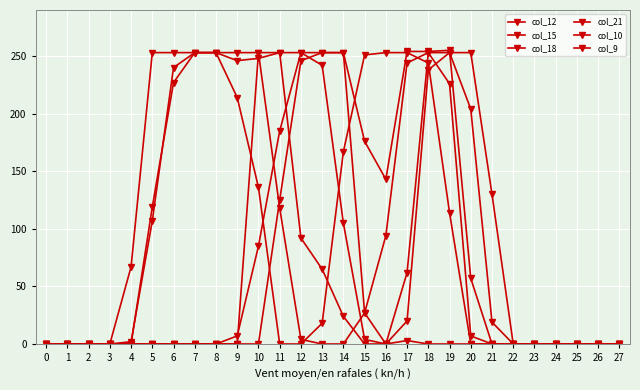

The value of col_15 at 5 is 119. True or false?

True